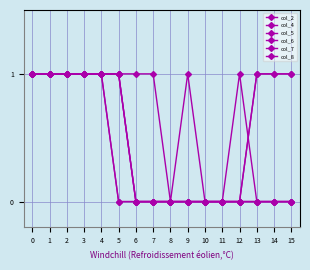

True or false: col_7 and col_6 intersect in this chart.

False